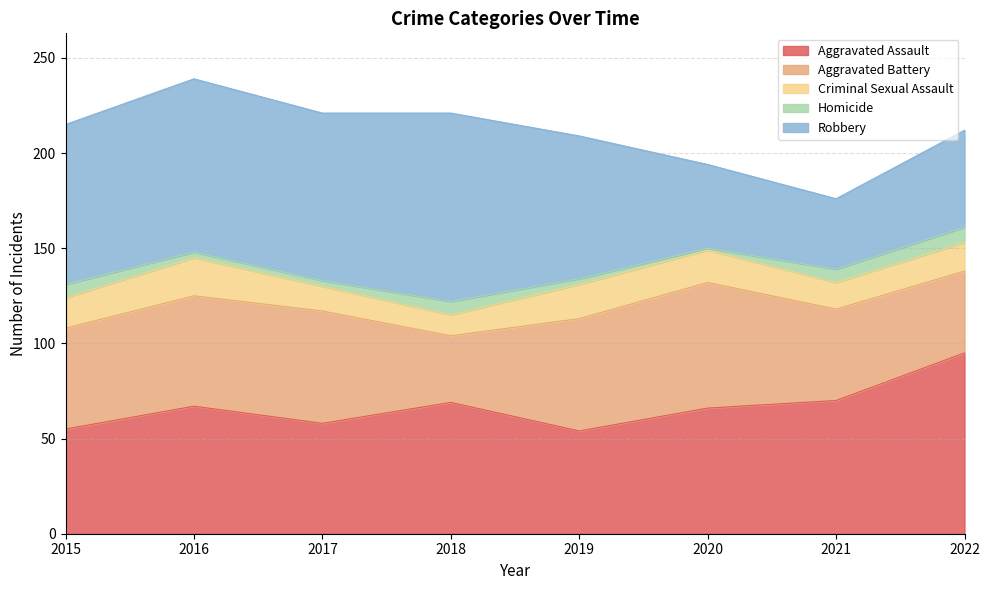

How many data points in Aggravated Battery are less than 58?

4